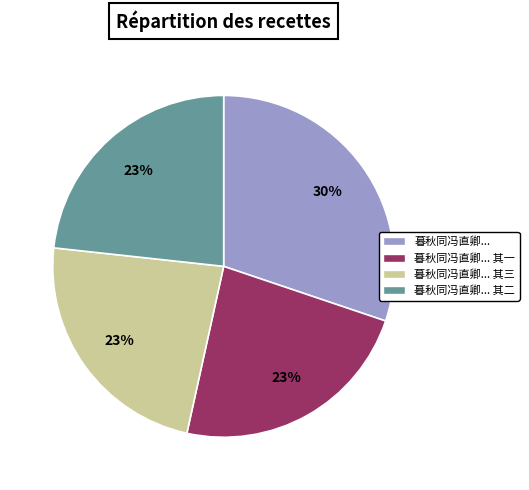

How many slices are in this pie chart?

4